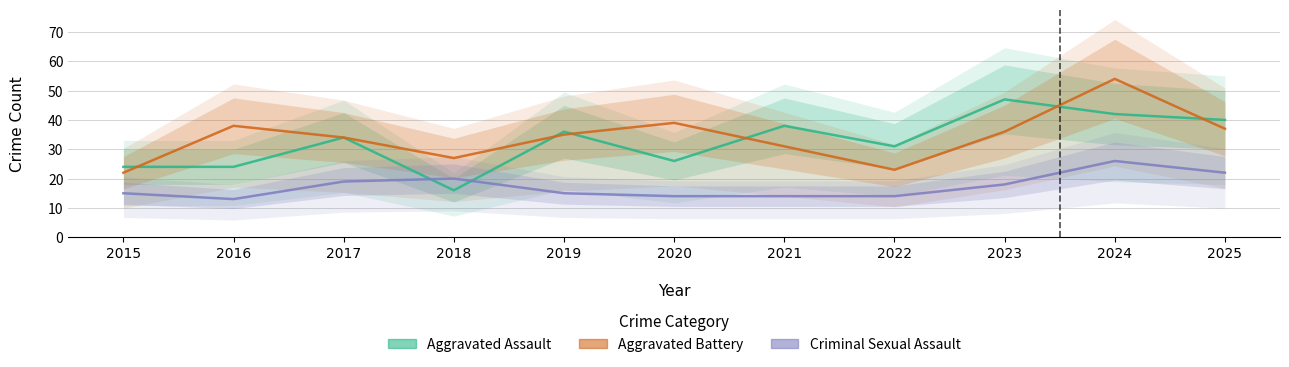

Rank the categories by Criminal Sexual Assault value from lowest to highest.

2016, 2020, 2021, 2022, 2015, 2019, 2023, 2017, 2018, 2025, 2024